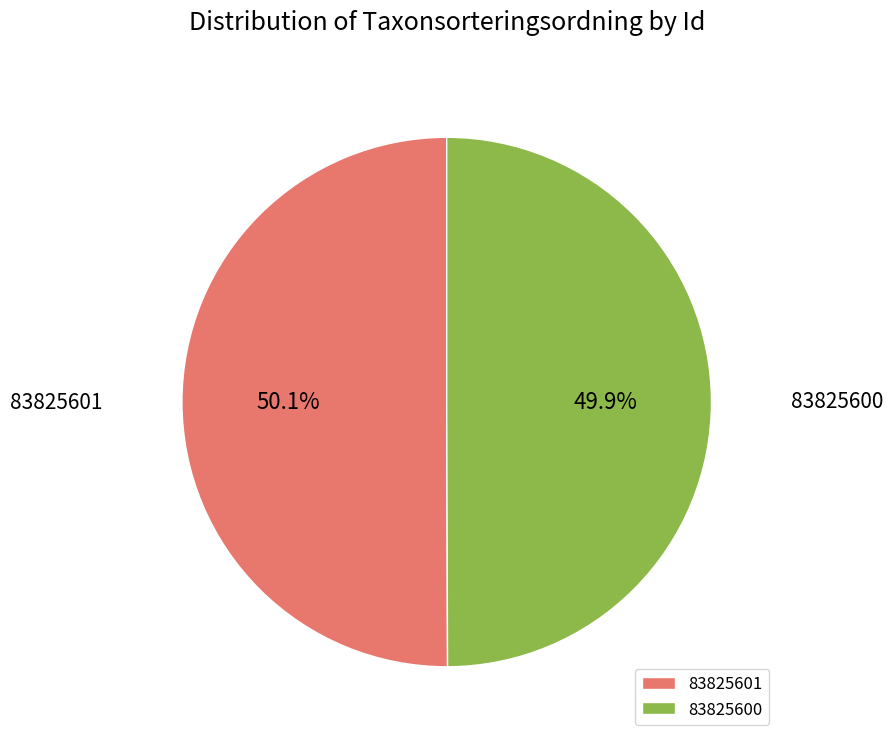

True or false: 83825600 accounts for 55% of the total.

False